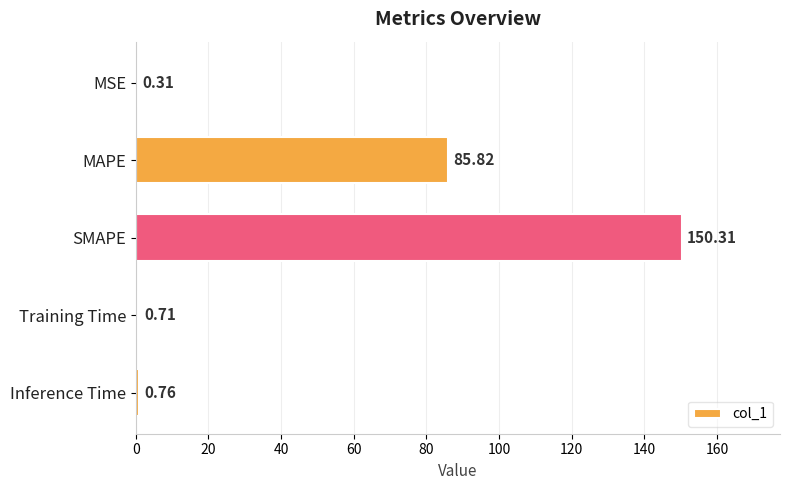

At which label is the value closest to 75?

MAPE